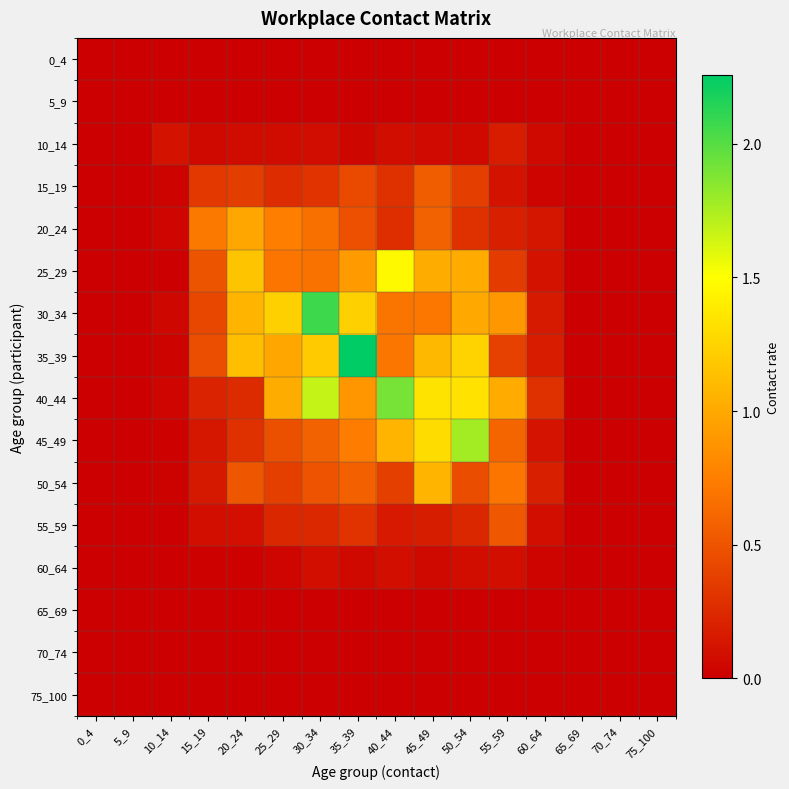

Reading left to right, what are all the values shown in this chart?

0_4: 0_4=0.0	5_9=0.0	10_14=0.0	15_19=0.0	20_24=0.0	25_29=0.0	30_34=0.0	35_39=0.0	40_44=0.0	45_49=0.0	50_54=0.0	55_59=0.0	60_64=0.0	65_69=0.0	70_74=0.0	75_100=0.0
5_9: 0_4=0.0	5_9=0.0	10_14=0.0	15_19=0.0	20_24=0.0	25_29=0.0	30_34=0.0	35_39=0.0	40_44=0.0	45_49=0.0	50_54=0.0	55_59=0.0	60_64=0.0	65_69=0.0	70_74=0.0	75_100=0.0
10_14: 0_4=0.0	5_9=0.0	10_14=0.1	15_19=0.1	20_24=0.1	25_29=0.1	30_34=0.1	35_39=0.0	40_44=0.1	45_49=0.1	50_54=0.1	55_59=0.2	60_64=0.1	65_69=0.0	70_74=0.0	75_100=0.0
15_19: 0_4=0.0	5_9=0.0	10_14=0.0	15_19=0.3	20_24=0.4	25_29=0.3	30_34=0.3	35_39=0.4	40_44=0.3	45_49=0.5	50_54=0.4	55_59=0.1	60_64=0.0	65_69=0.0	70_74=0.0	75_100=0.0
20_24: 0_4=0.0	5_9=0.0	10_14=0.0	15_19=0.7	20_24=1.0	25_29=0.7	30_34=0.7	35_39=0.5	40_44=0.3	45_49=0.6	50_54=0.3	55_59=0.2	60_64=0.1	65_69=0.0	70_74=0.0	75_100=0.0
25_29: 0_4=0.0	5_9=0.0	10_14=0.0	15_19=0.5	20_24=1.2	25_29=0.7	30_34=0.7	35_39=0.9	40_44=1.5	45_49=1.0	50_54=1.0	55_59=0.4	60_64=0.1	65_69=0.0	70_74=0.0	75_100=0.0
30_34: 0_4=0.0	5_9=0.0	10_14=0.0	15_19=0.4	20_24=1.1	25_29=1.2	30_34=2.1	35_39=1.2	40_44=0.7	45_49=0.7	50_54=1.0	55_59=0.9	60_64=0.2	65_69=0.0	70_74=0.0	75_100=0.0
35_39: 0_4=0.0	5_9=0.0	10_14=0.0	15_19=0.5	20_24=1.1	25_29=1.0	30_34=1.2	35_39=2.3	40_44=0.7	45_49=1.1	50_54=1.2	55_59=0.4	60_64=0.2	65_69=0.0	70_74=0.0	75_100=0.0
40_44: 0_4=0.0	5_9=0.0	10_14=0.0	15_19=0.2	20_24=0.3	25_29=1.0	30_34=1.7	35_39=0.9	40_44=1.9	45_49=1.3	50_54=1.3	55_59=1.0	60_64=0.3	65_69=0.0	70_74=0.0	75_100=0.0
45_49: 0_4=0.0	5_9=0.0	10_14=0.0	15_19=0.1	20_24=0.3	25_29=0.5	30_34=0.6	35_39=0.7	40_44=1.1	45_49=1.3	50_54=1.8	55_59=0.6	60_64=0.1	65_69=0.0	70_74=0.0	75_100=0.0
50_54: 0_4=0.0	5_9=0.0	10_14=0.0	15_19=0.1	20_24=0.5	25_29=0.4	30_34=0.5	35_39=0.6	40_44=0.4	45_49=1.1	50_54=0.5	55_59=0.7	60_64=0.2	65_69=0.0	70_74=0.0	75_100=0.0
55_59: 0_4=0.0	5_9=0.0	10_14=0.0	15_19=0.1	20_24=0.1	25_29=0.2	30_34=0.2	35_39=0.3	40_44=0.1	45_49=0.2	50_54=0.2	55_59=0.5	60_64=0.1	65_69=0.0	70_74=0.0	75_100=0.0
60_64: 0_4=0.0	5_9=0.0	10_14=0.0	15_19=0.0	20_24=0.0	25_29=0.0	30_34=0.1	35_39=0.0	40_44=0.1	45_49=0.1	50_54=0.1	55_59=0.1	60_64=0.0	65_69=0.0	70_74=0.0	75_100=0.0
65_69: 0_4=0.0	5_9=0.0	10_14=0.0	15_19=0.0	20_24=0.0	25_29=0.0	30_34=0.0	35_39=0.0	40_44=0.0	45_49=0.0	50_54=0.0	55_59=0.0	60_64=0.0	65_69=0.0	70_74=0.0	75_100=0.0
70_74: 0_4=0.0	5_9=0.0	10_14=0.0	15_19=0.0	20_24=0.0	25_29=0.0	30_34=0.0	35_39=0.0	40_44=0.0	45_49=0.0	50_54=0.0	55_59=0.0	60_64=0.0	65_69=0.0	70_74=0.0	75_100=0.0
75_100: 0_4=0.0	5_9=0.0	10_14=0.0	15_19=0.0	20_24=0.0	25_29=0.0	30_34=0.0	35_39=0.0	40_44=0.0	45_49=0.0	50_54=0.0	55_59=0.0	60_64=0.0	65_69=0.0	70_74=0.0	75_100=0.0